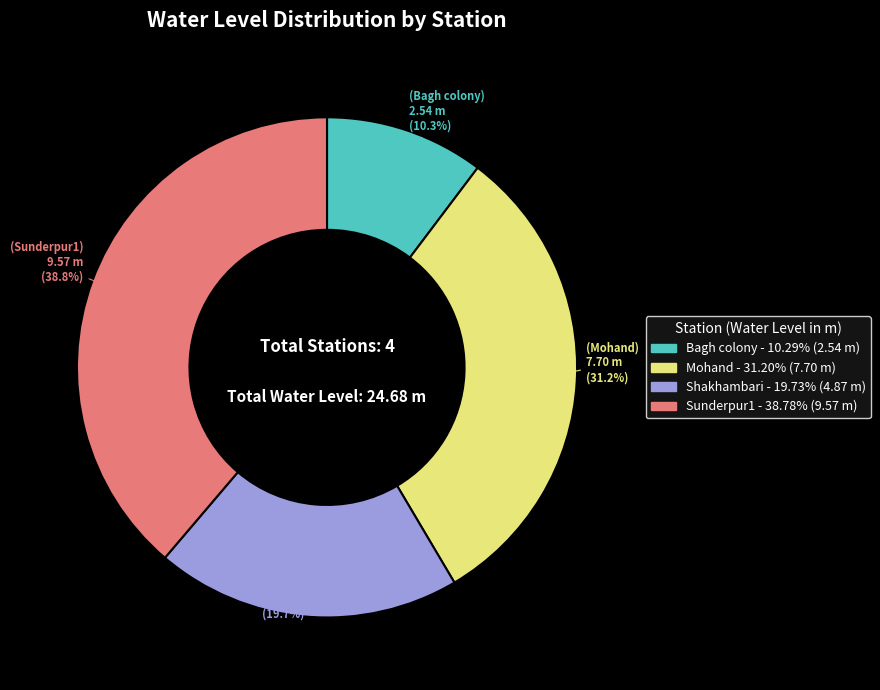

How many segments does this pie chart have?

4